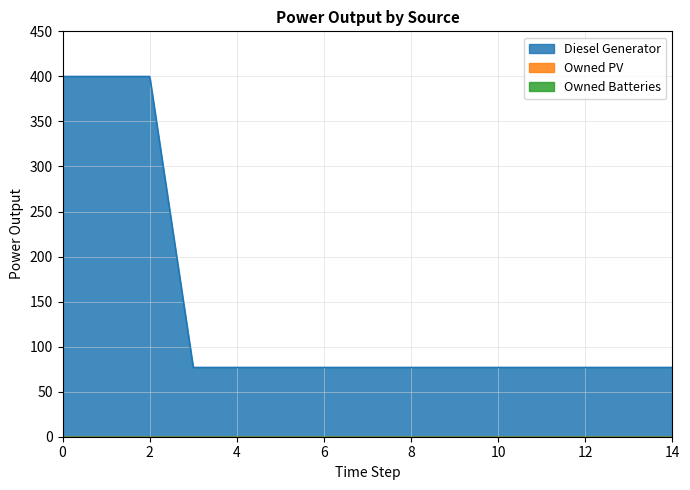

True or false: Owned PV and Diesel Generator cross at least once.

False